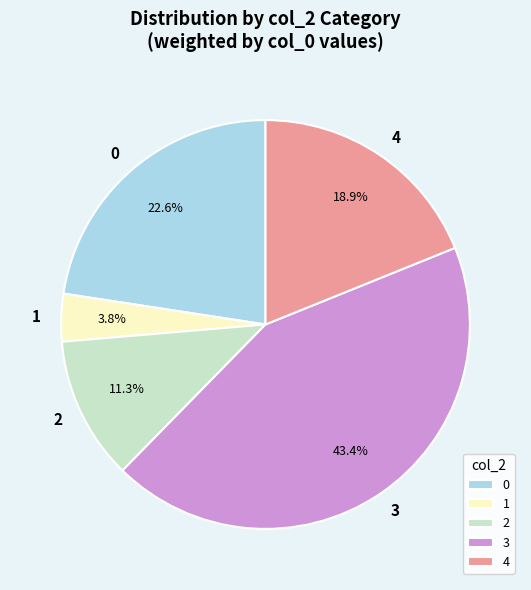

Rank the categories by value from highest to lowest.

3, 0, 4, 2, 1